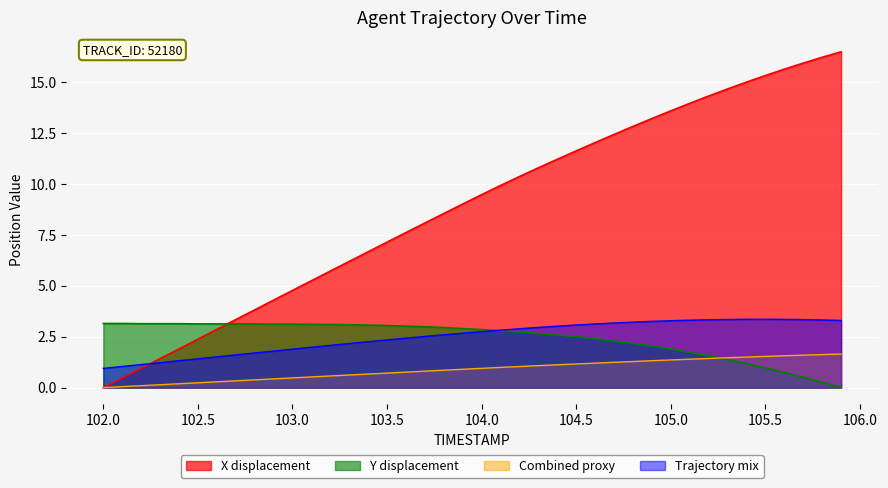

What is the difference between the maximum and minimum values in the TIMESTAMP series?

16.5